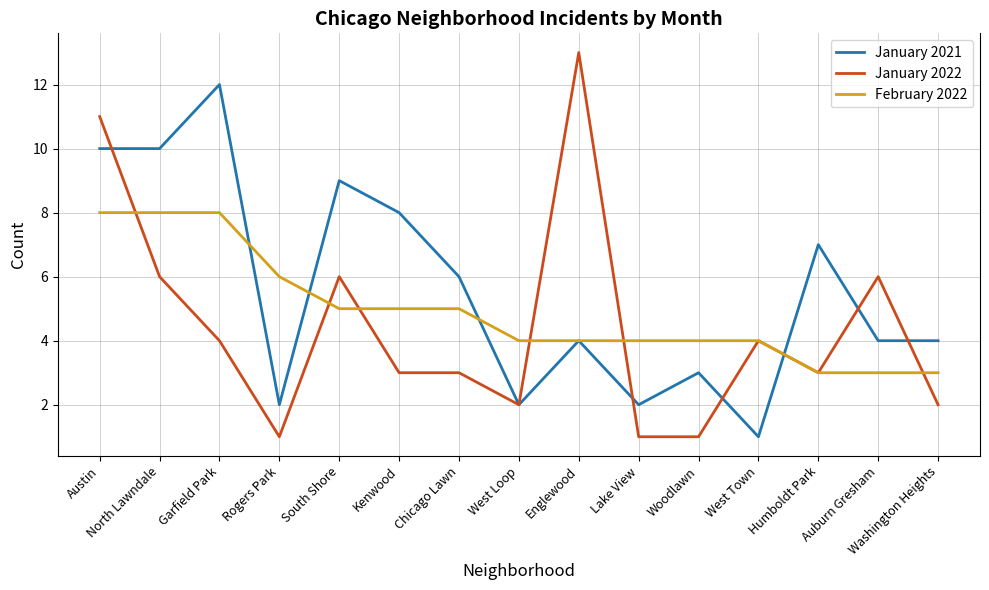

List the series in order of their overall mean, lowest first.

January 2022, February 2022, January 2021